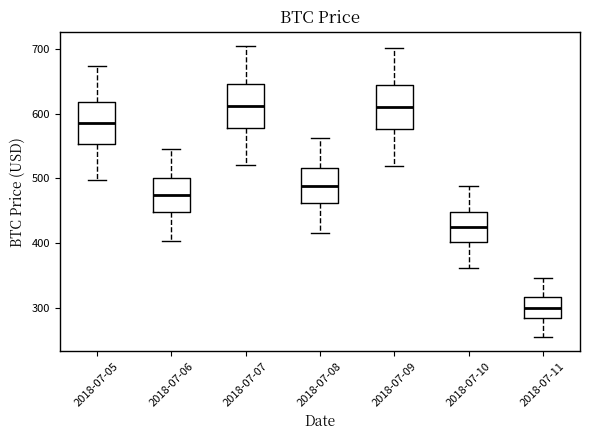

Reading left to right, read every box against the y-axis: the position of its median line, the range the box covers, and the ends of its whiskers. The values are not printed on the chart, so give them approximately, as read against the axis.

2018-07-05: median 590, box 550 to 620, whiskers 500 to 670
2018-07-06: median 480, box 450 to 500, whiskers 400 to 550
2018-07-07: median 610, box 580 to 650, whiskers 520 to 700
2018-07-08: median 490, box 460 to 520, whiskers 420 to 560
2018-07-09: median 610, box 580 to 640, whiskers 520 to 700
2018-07-10: median 430, box 400 to 450, whiskers 360 to 490
2018-07-11: median 300, box 280 to 320, whiskers 260 to 350